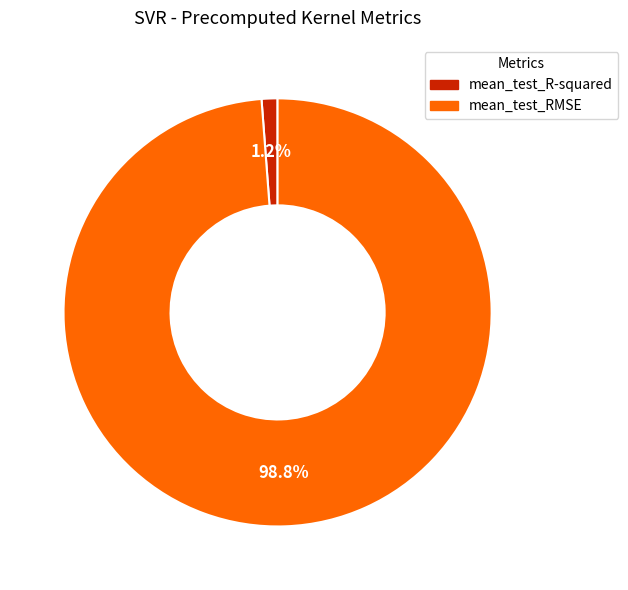

Combined, do mean_test_RMSE and mean_test_R-squared account for over 50%?

Yes